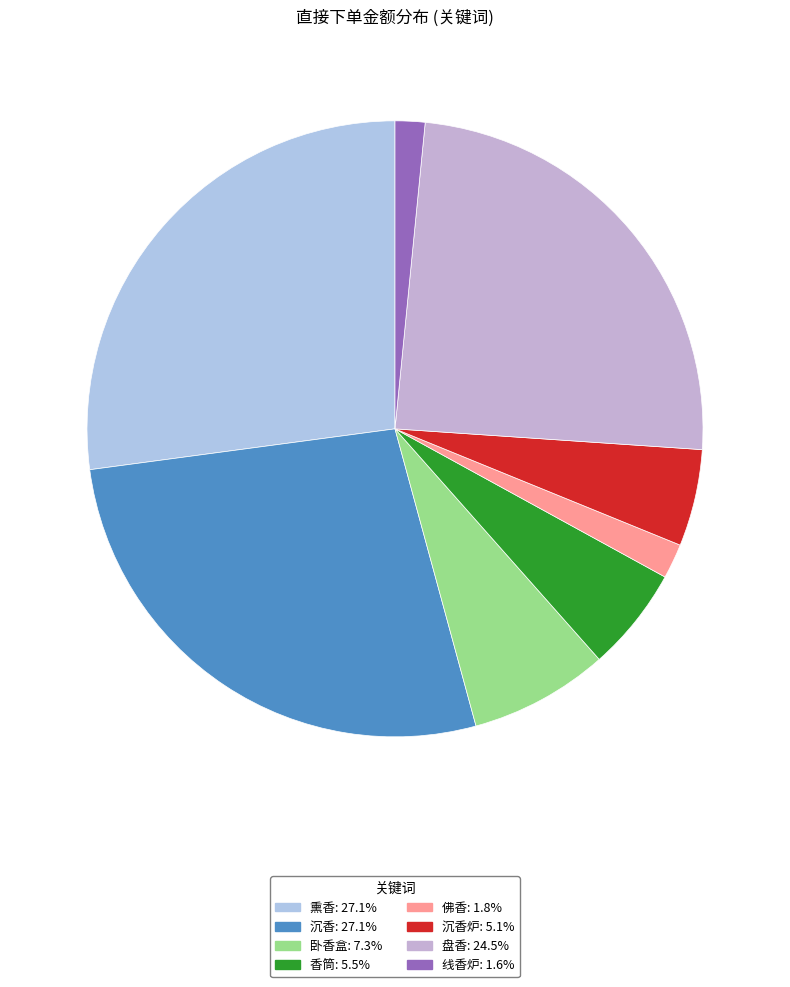

How many segments does this pie chart have?

8